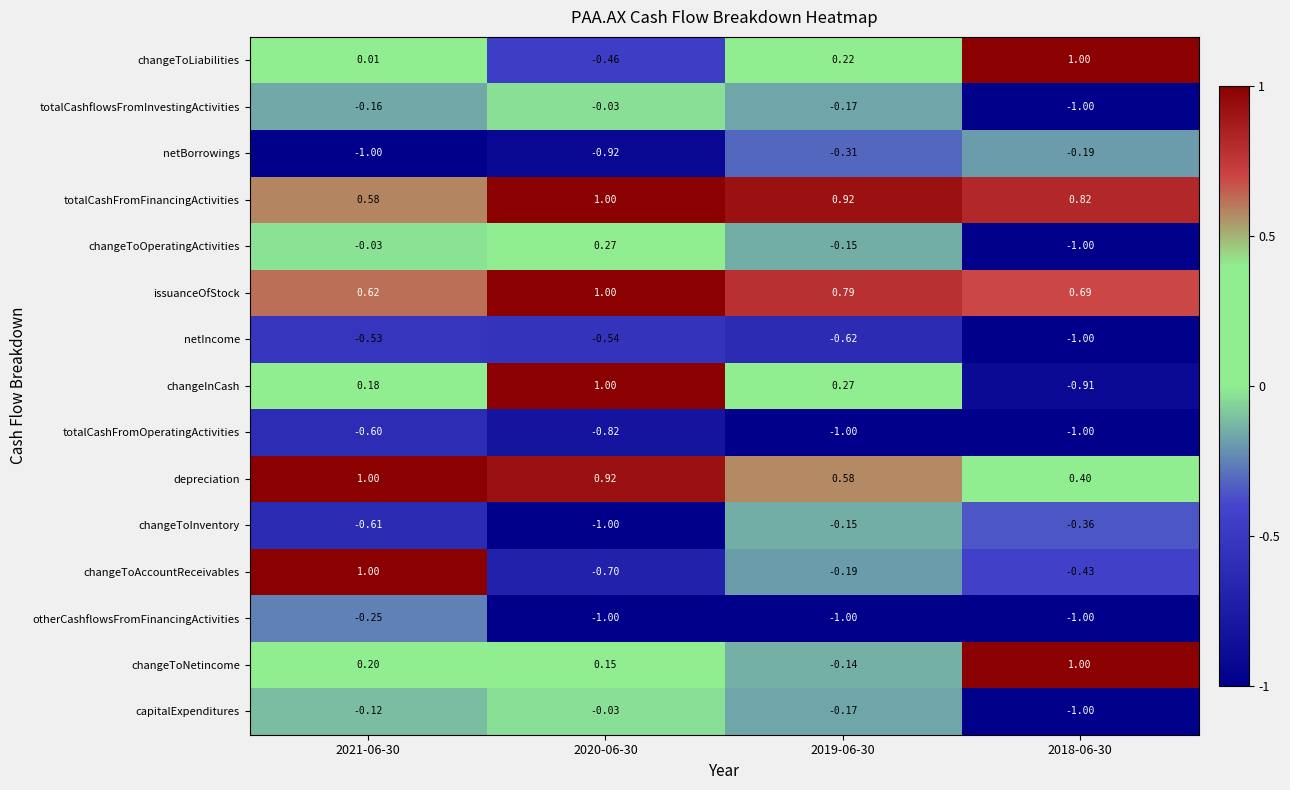

At which category is the sum across all series the highest?

2021-06-30